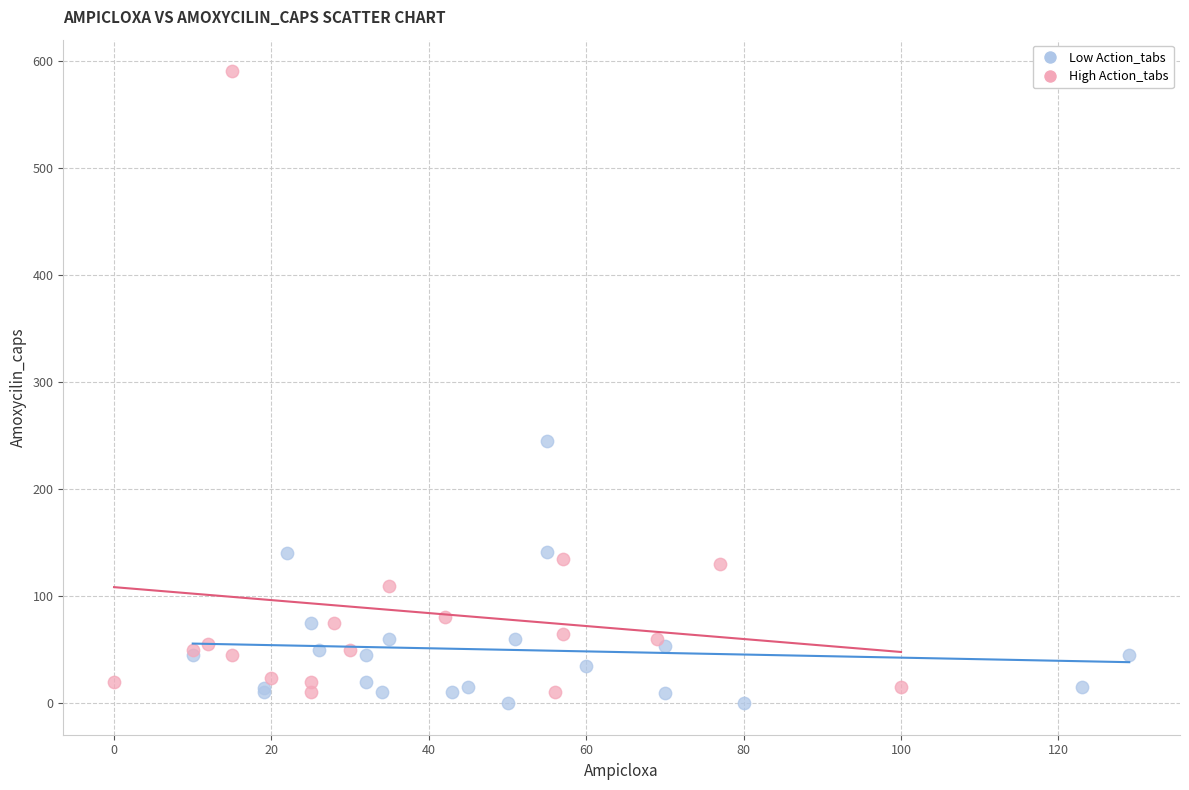

Which series contains the highest Y value?

High Action_tabs